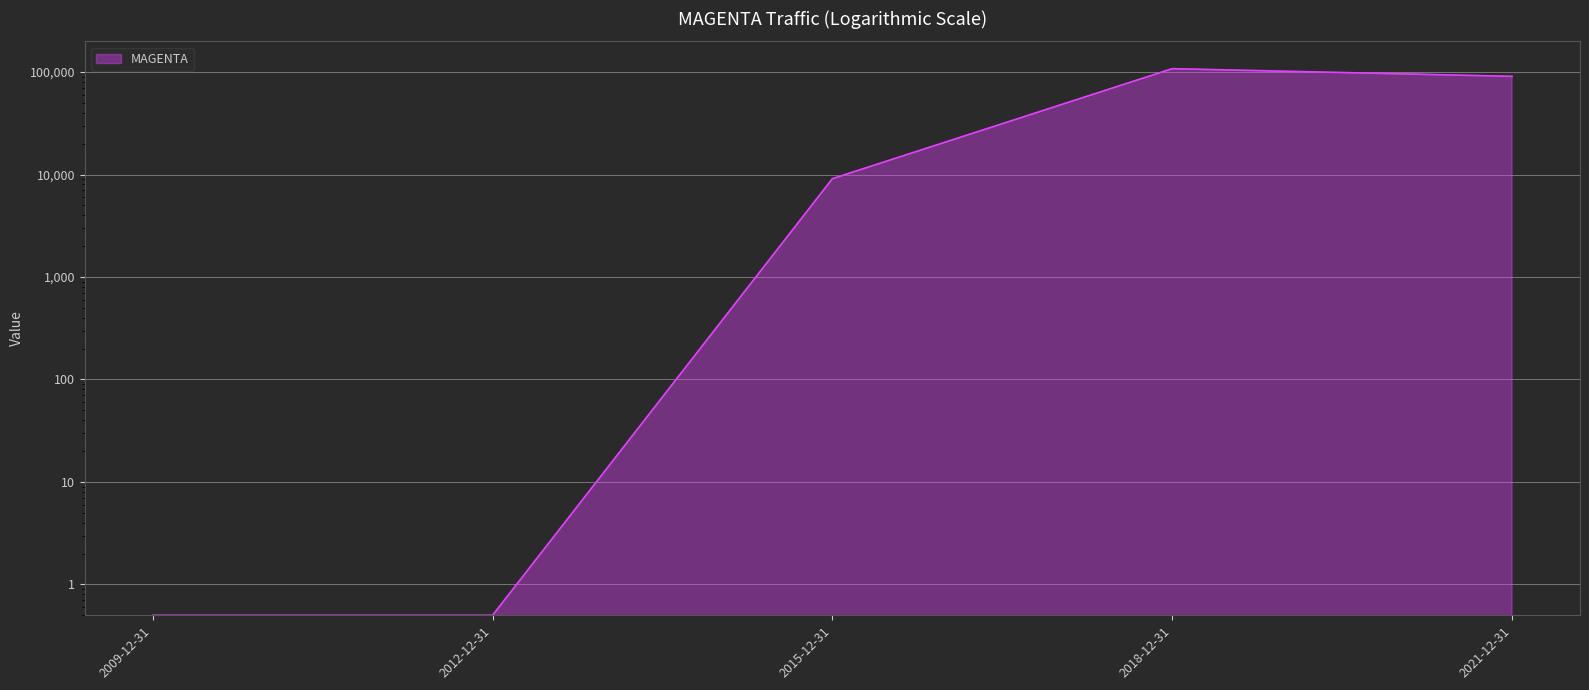

Where is the first local maximum?

2018-12-31